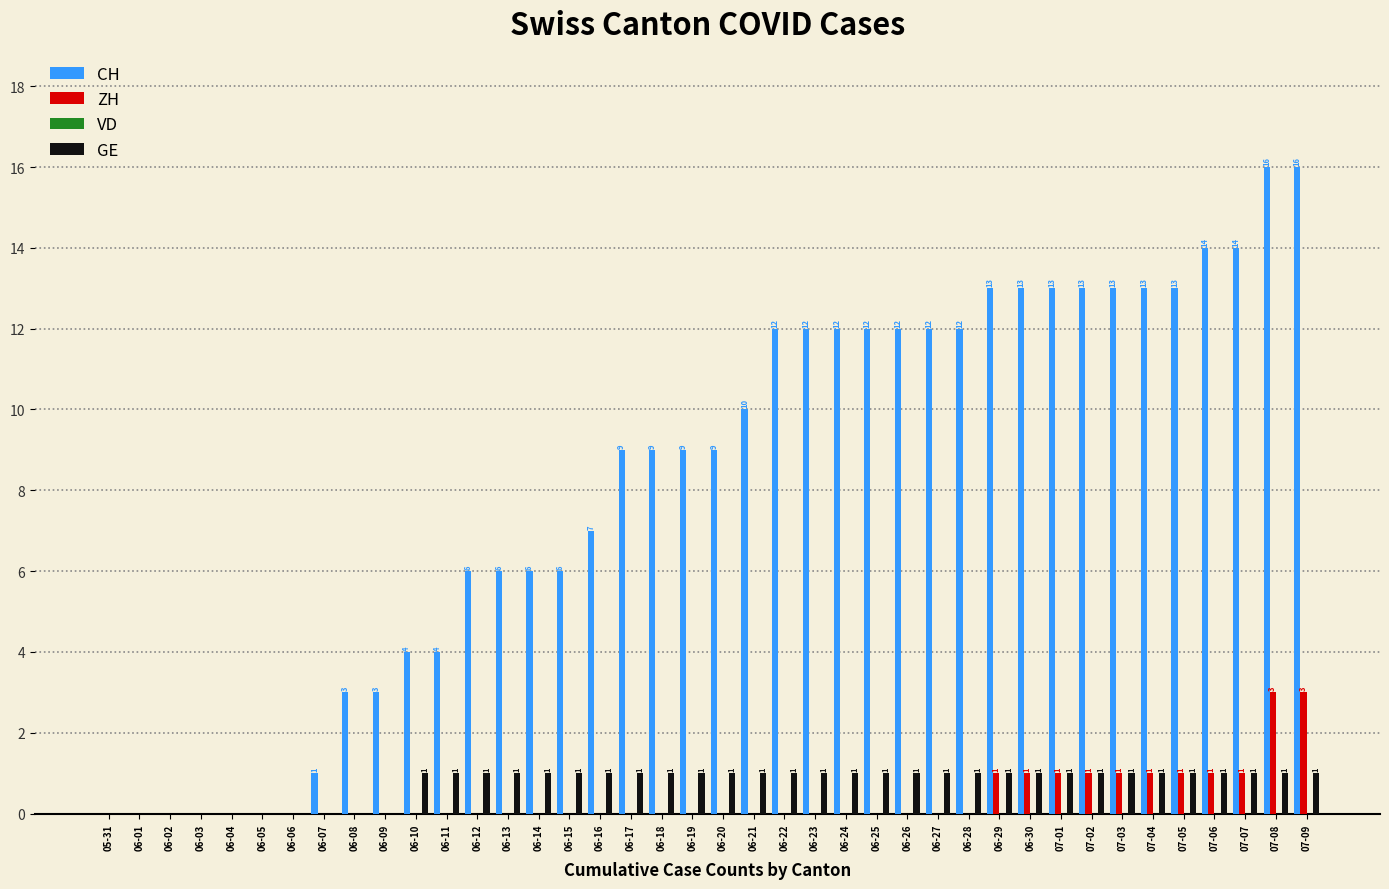

What is the total value across all series at 06-10?

5